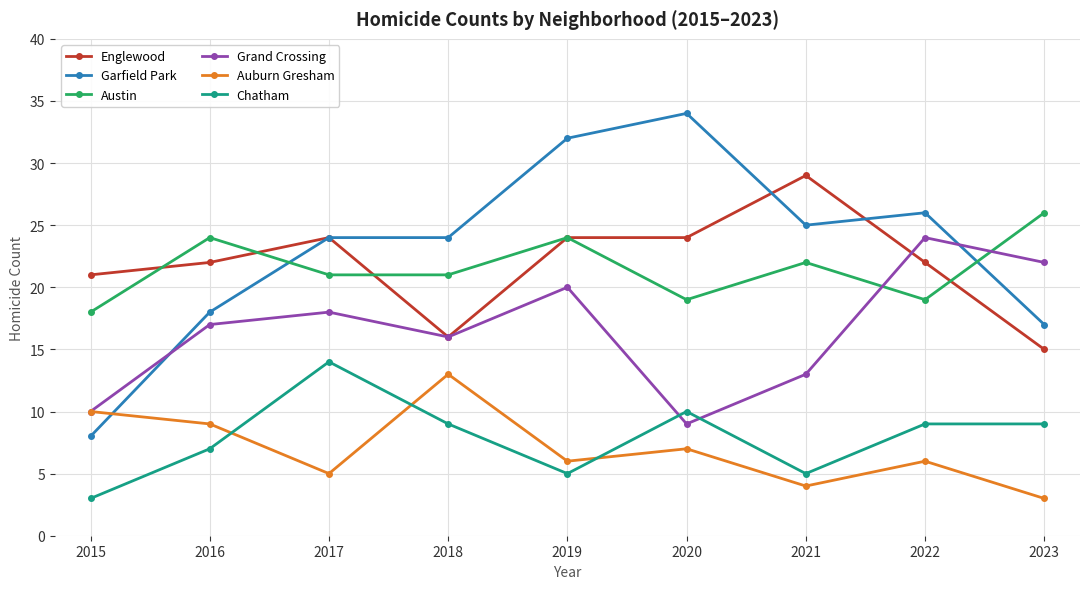

Reading right to left, what are all the values shown in this chart?

Englewood: 15	22	29	24	24	16	24	22	21
Garfield Park: 17	26	25	34	32	24	24	18	8
Austin: 26	19	22	19	24	21	21	24	18
Grand Crossing: 22	24	13	9	20	16	18	17	10
Auburn Gresham: 3	6	4	7	6	13	5	9	10
Chatham: 9	9	5	10	5	9	14	7	3